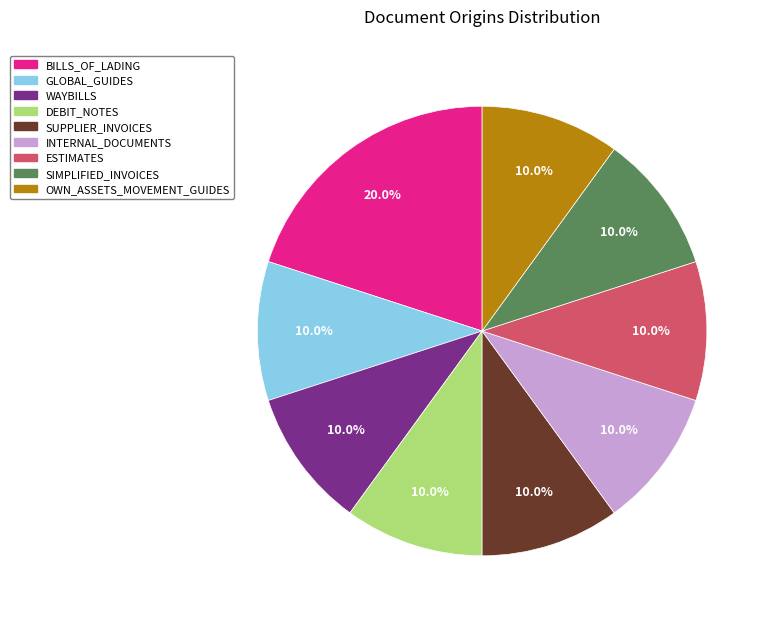

Approximately how many times larger is the value at DEBIT_NOTES compared to GLOBAL_GUIDES?

1.0